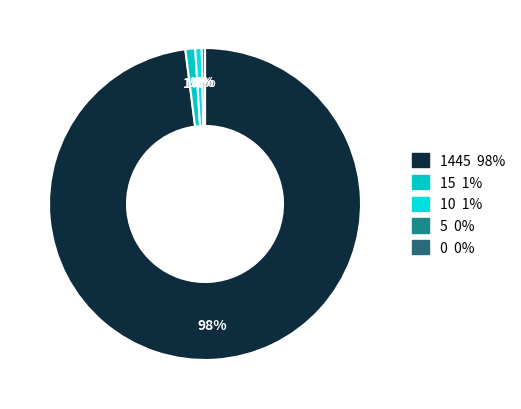

Combined, what portion of the pie is 0 and 10?

0.7%